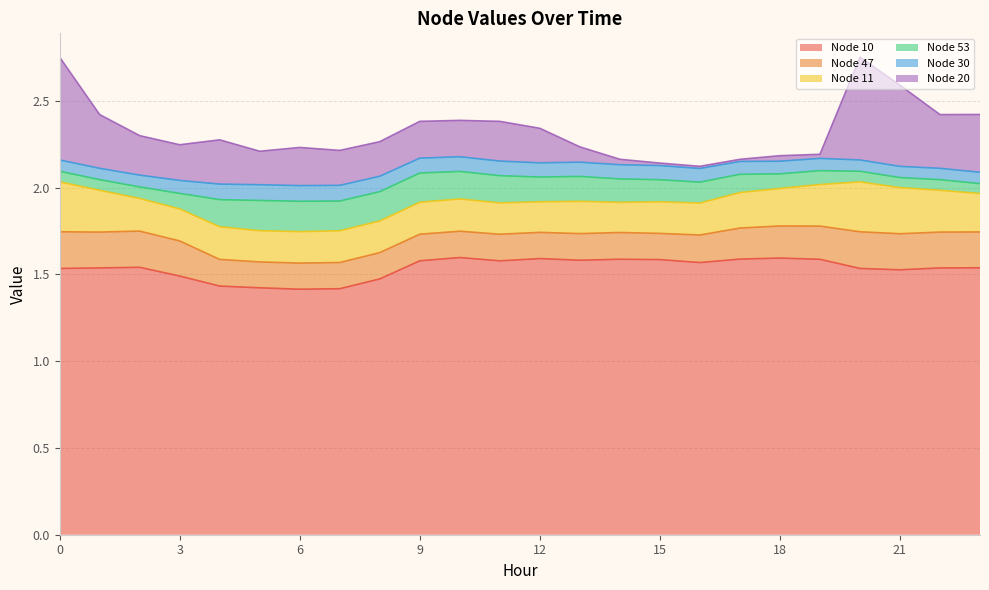

True or false: Node 10 has more than 0 points higher than both neighbors.

True